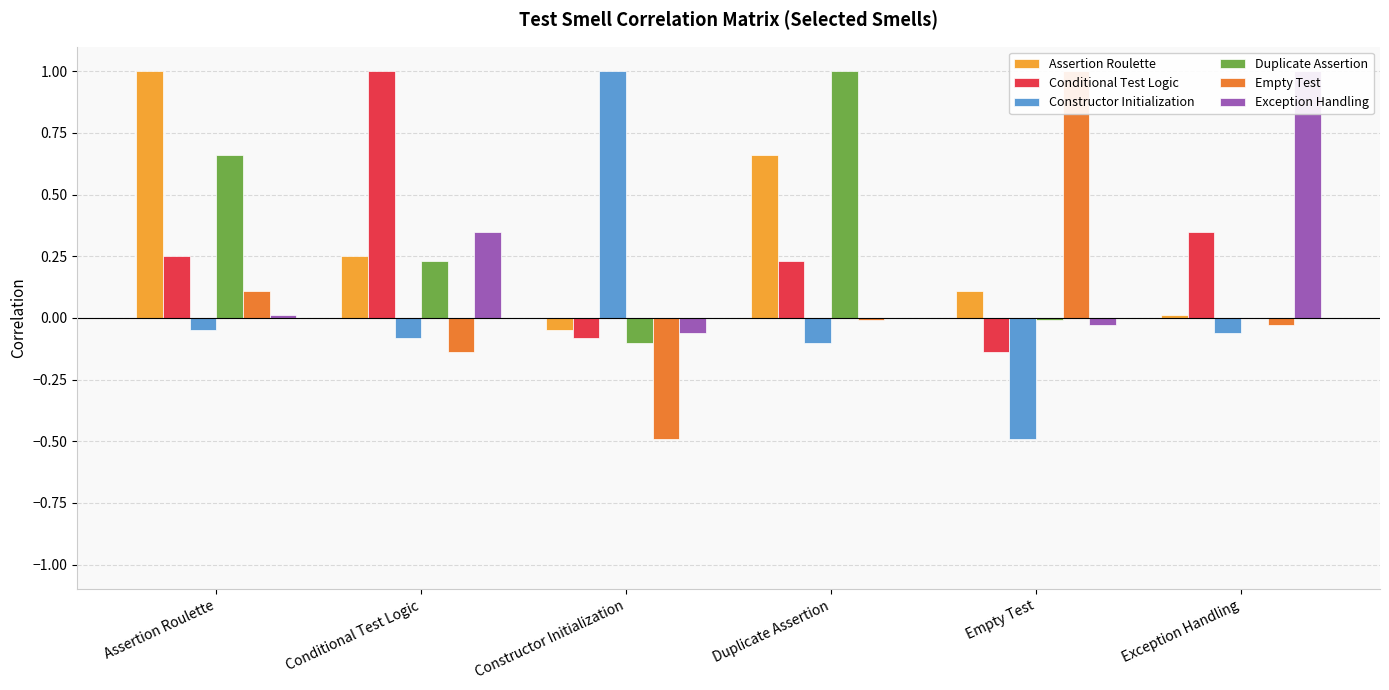

Reading left to right, what are all the values shown in this chart?

Assertion Roulette: 1.0	0.2	-0.1	0.7	0.1	0.0
Conditional Test Logic: 0.2	1.0	-0.1	0.2	-0.1	0.3
Constructor Initialization: -0.1	-0.1	1.0	-0.1	-0.5	-0.1
Duplicate Assertion: 0.7	0.2	-0.1	1.0	-0.0	0.0
Empty Test: 0.1	-0.1	-0.5	-0.0	1.0	-0.0
Exception Handling: 0.0	0.3	-0.1	0.0	-0.0	1.0